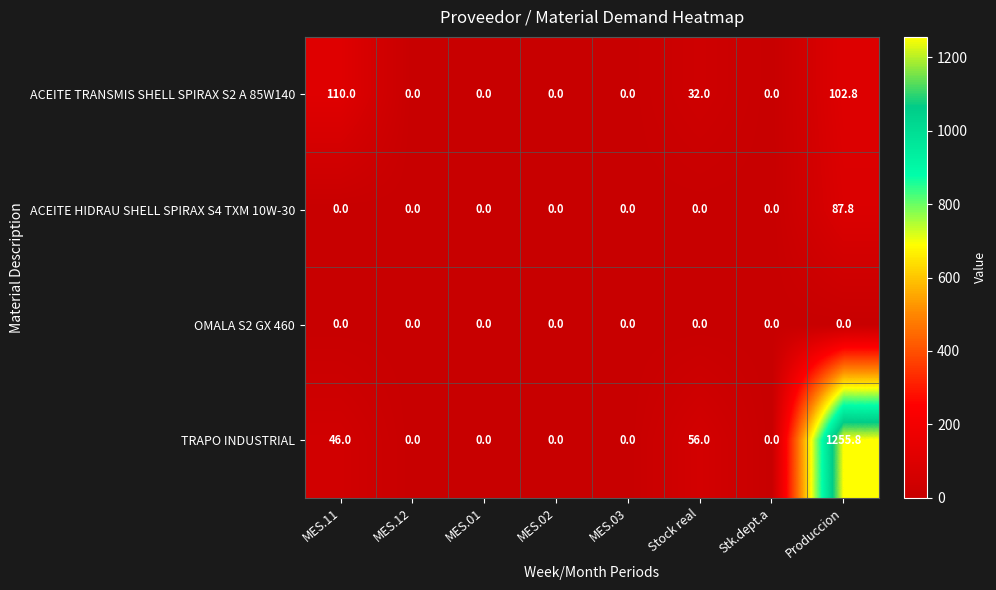

What is the total value across all series at Stock real?

88.0